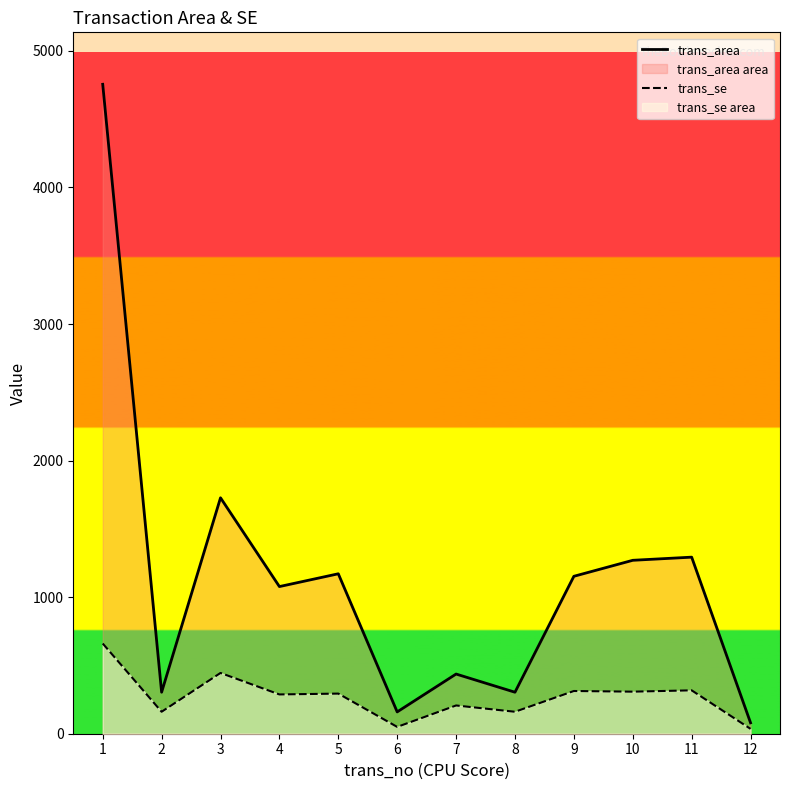

How many data points in trans_se are above 293?

6